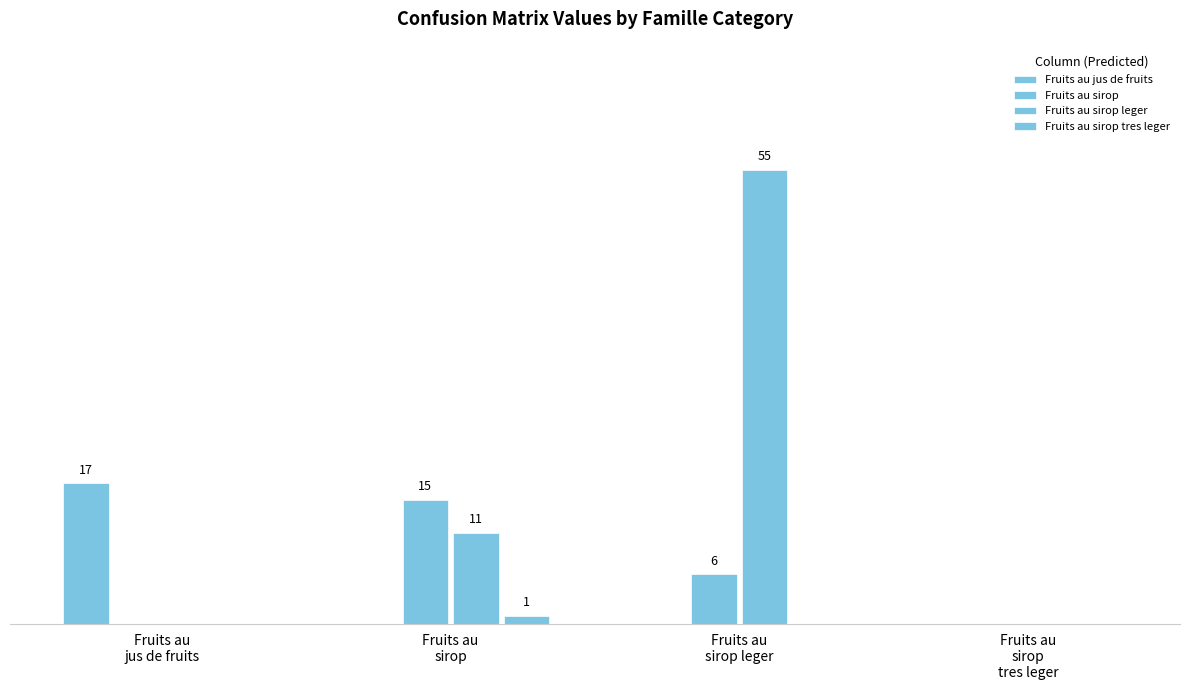

Does the chart contain stacked bars?

No